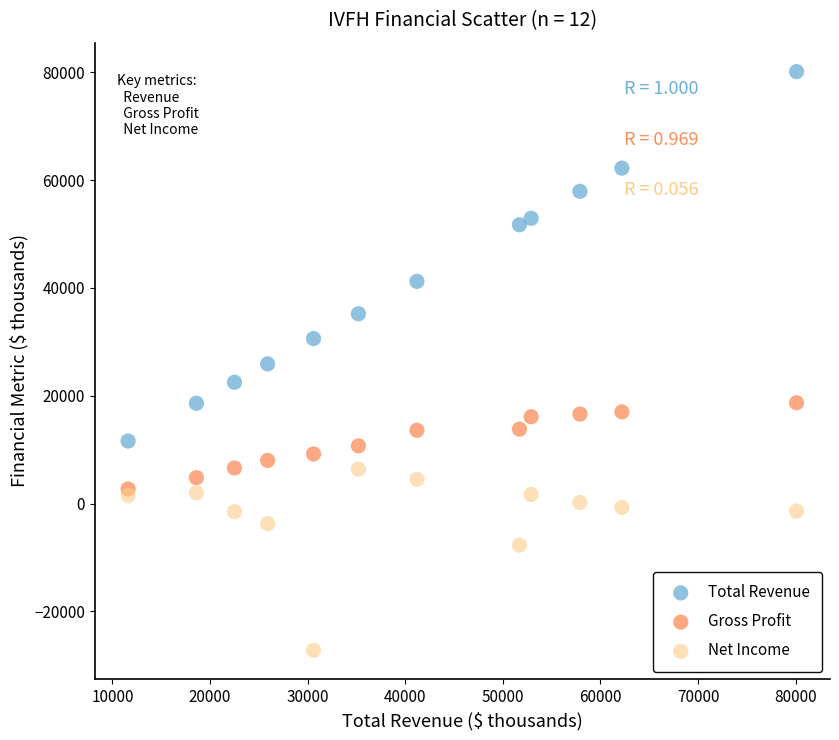

In the Total Revenue series, what Y value is closest to 45850?

41200